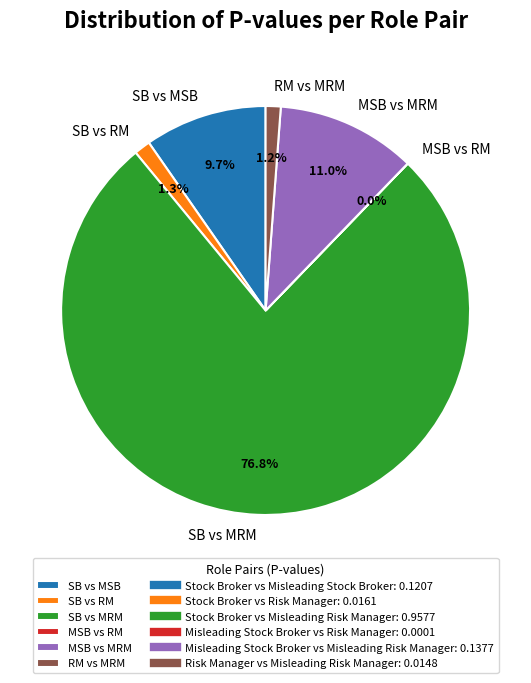

What percentage do SB vs MSB and MSB vs MRM together represent?

20.7%